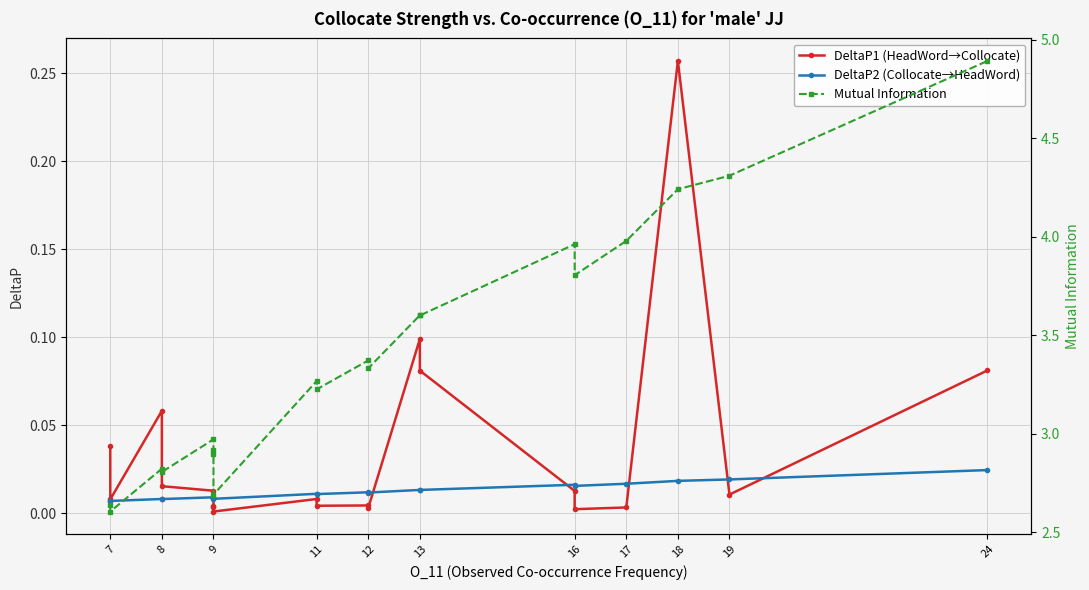

At 7, list the series in order from largest to smallest.

Mutual Information, DeltaP1 (HeadWord→Collocate), DeltaP2 (Collocate→HeadWord)